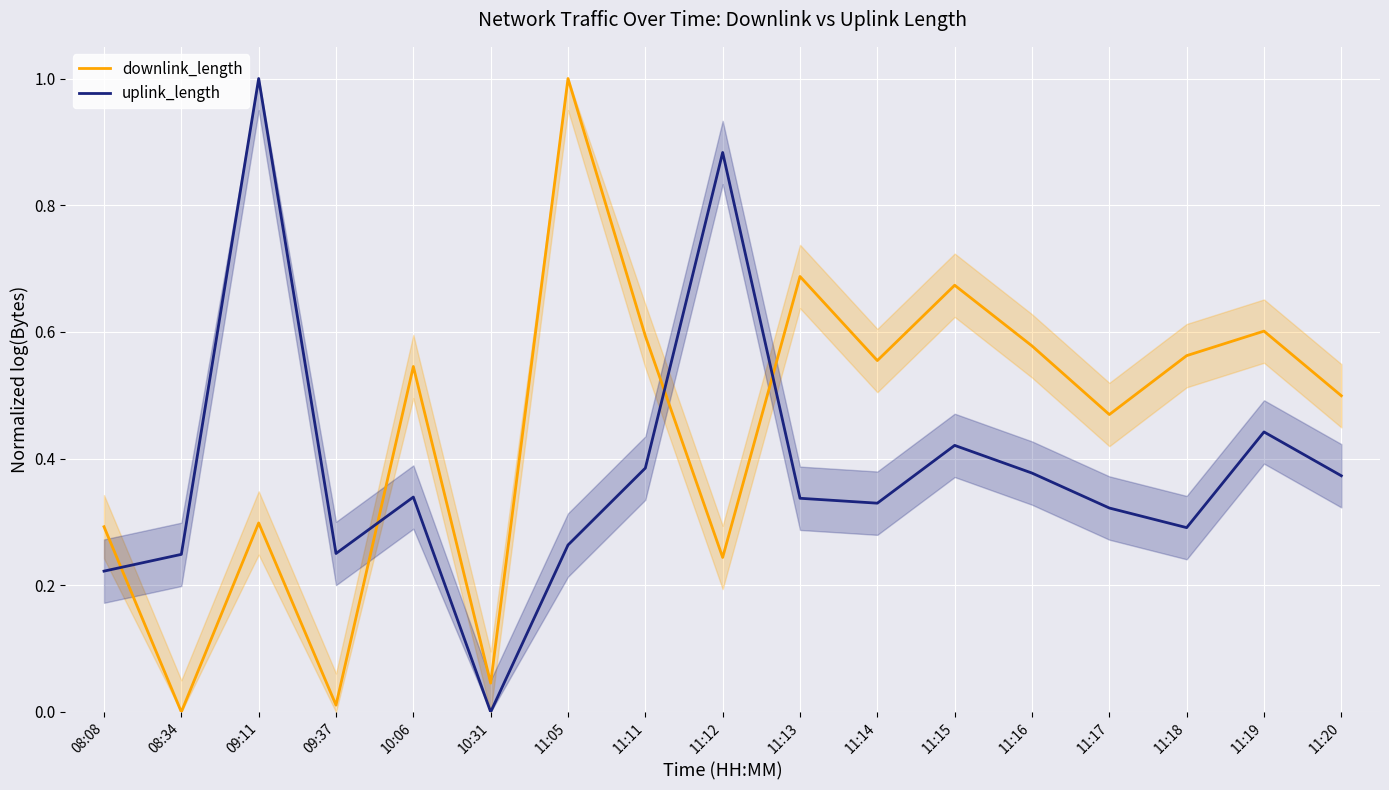

After their last crossing, which series has the higher values: downlink_length or uplink_length?

downlink_length